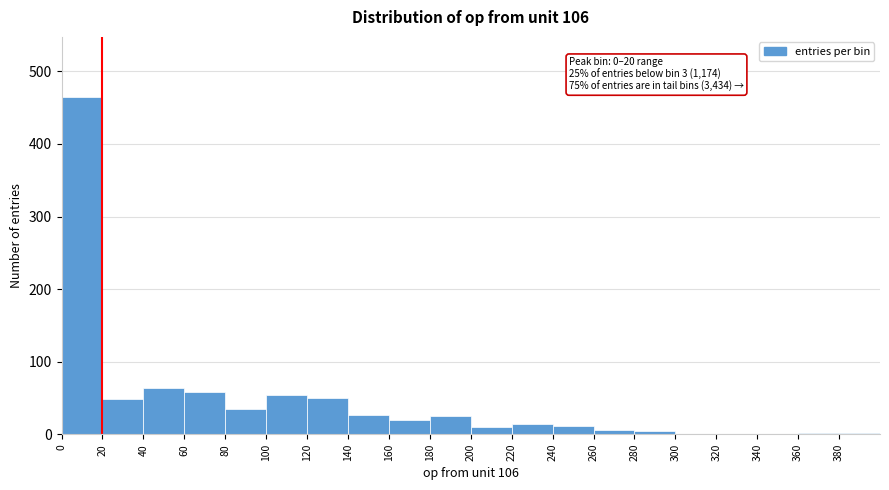

Over which range of the x-axis is the bar tallest?

0 to 20